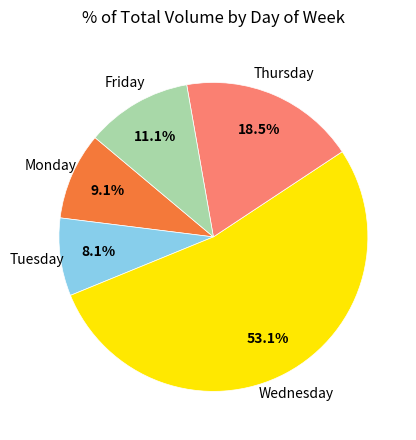

Which category has the biggest portion of the pie?

Wednesday